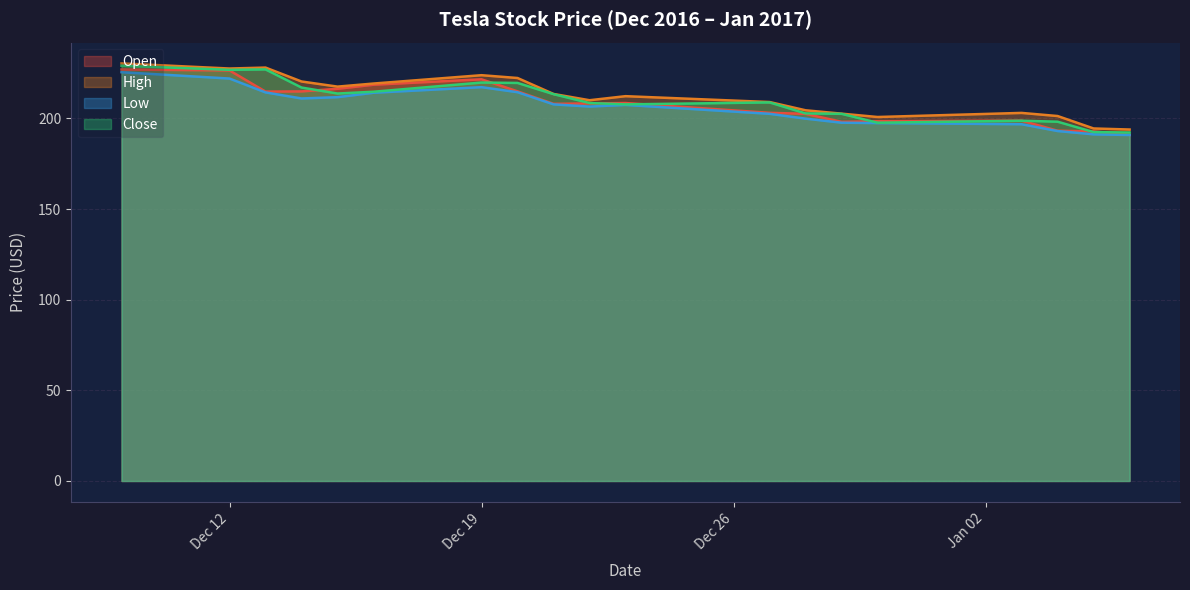

How many distinct data groups are displayed?

4